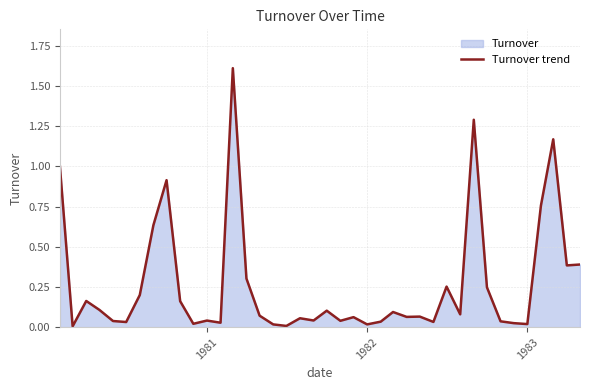

What is the difference between the maximum and minimum values?

1.6